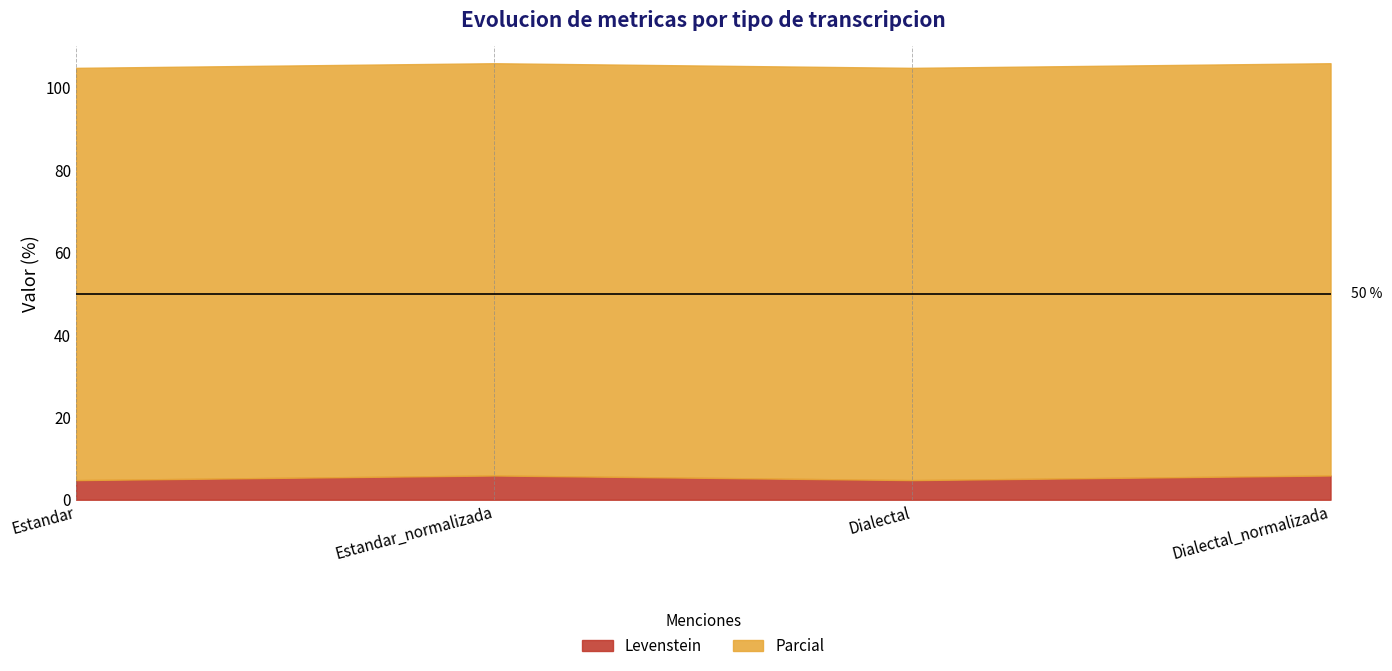

What is the difference between the maximum and second lowest values?

1.1